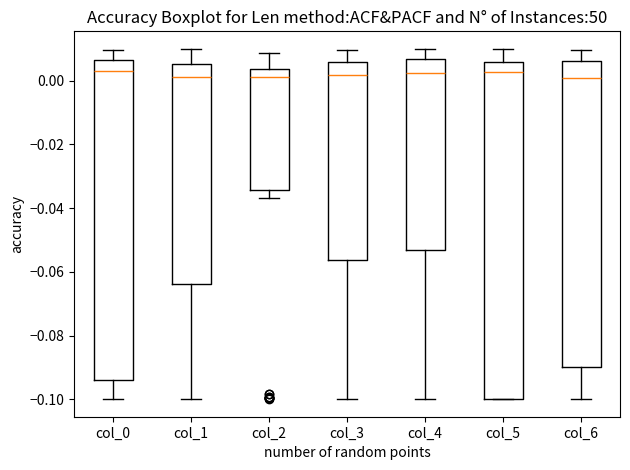

Reading left to right, transcribe this box plot: for each box, give where its median line is, the range the box spans, and where its two whiskers end, as read against the y-axis. The values are not printed on the chart, so give them approximately, as read against the axis.

col_0: median 0.004, box -0.094 to 0.006, whiskers -0.100 to 0.010
col_1: median 0.002, box -0.064 to 0.006, whiskers -0.100 to 0.010
col_2: median 0.002, box -0.034 to 0.004, whiskers -0.036 to 0.008
col_3: median 0.002, box -0.056 to 0.006, whiskers -0.100 to 0.010
col_4: median 0.002, box -0.054 to 0.006, whiskers -0.100 to 0.010
col_5: median 0.002, box -0.100 to 0.006, whiskers -0.100 to 0.010
col_6: median 0.000, box -0.090 to 0.006, whiskers -0.100 to 0.010